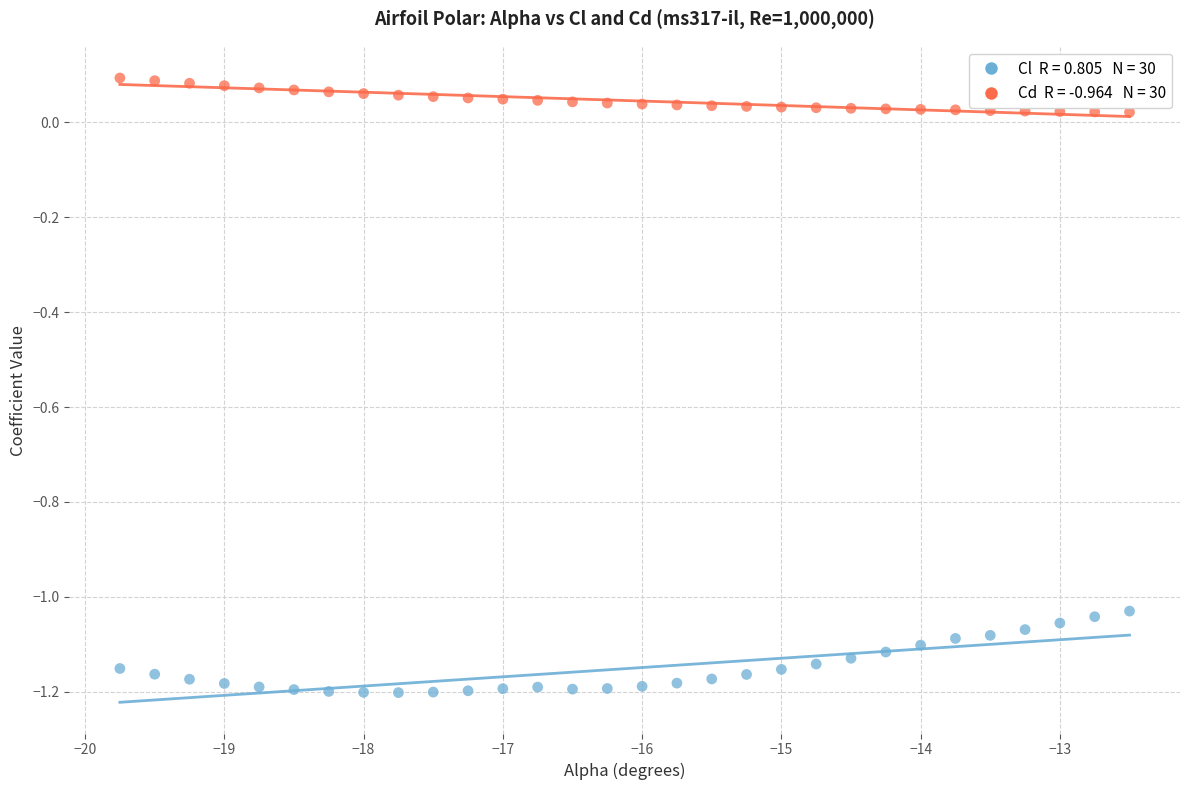

Across all data points, what is the range of Y values (max minus min)?

1.3